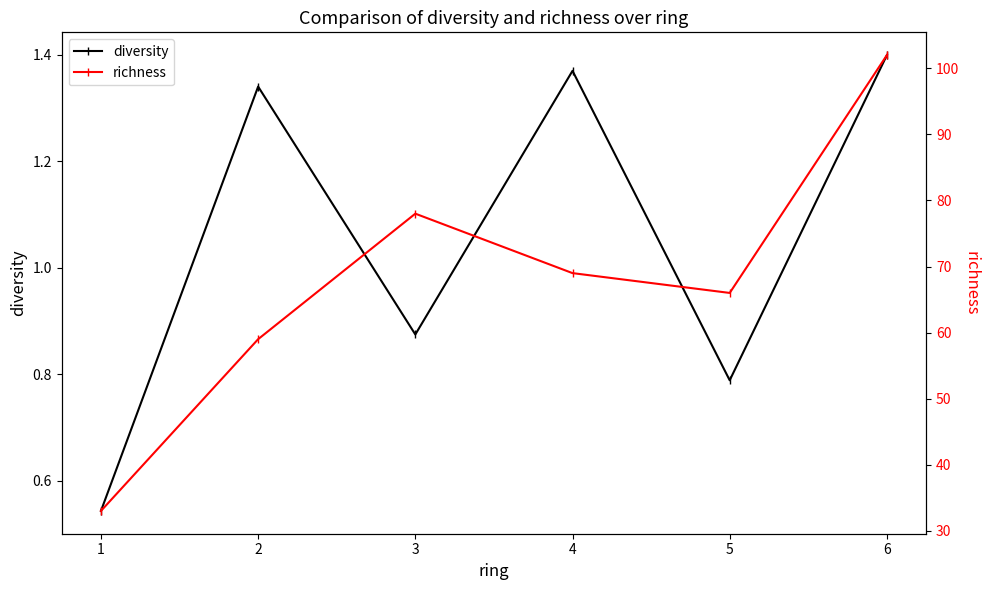

Reading left to right, transcribe all the data shown in this chart.

diversity: 0.5	1.3	0.9	1.4	0.8	1.4
richness: 33.0	59.0	78.0	69.0	66.0	102.0